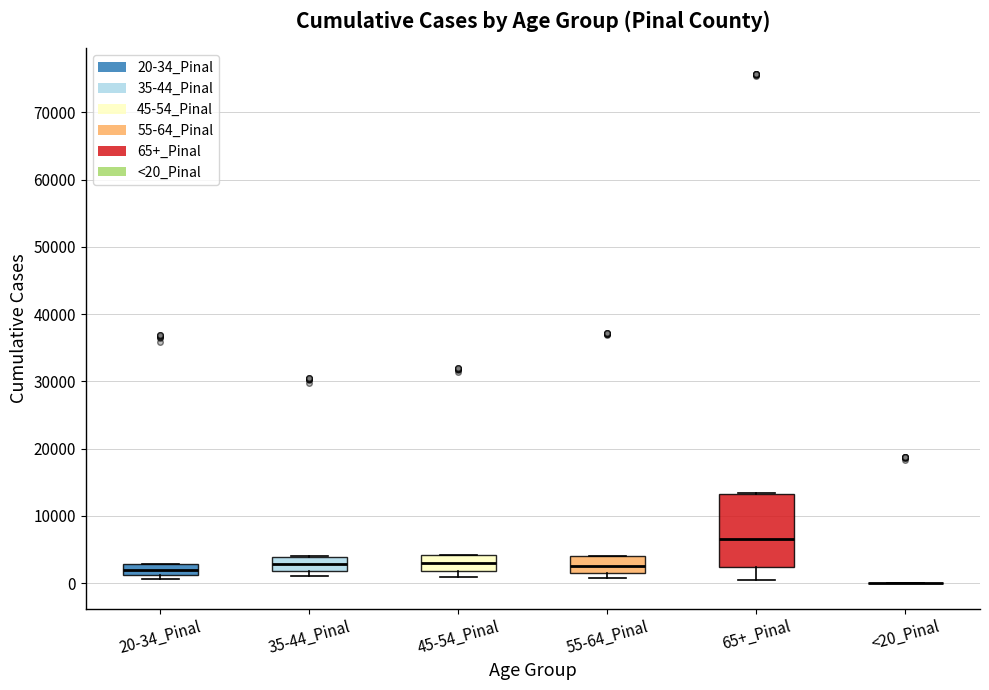

Where is the upper edge of the box for 45-54_Pinal on the y-axis? The values are not printed on the chart, so give them approximately, as read against the axis.

4000